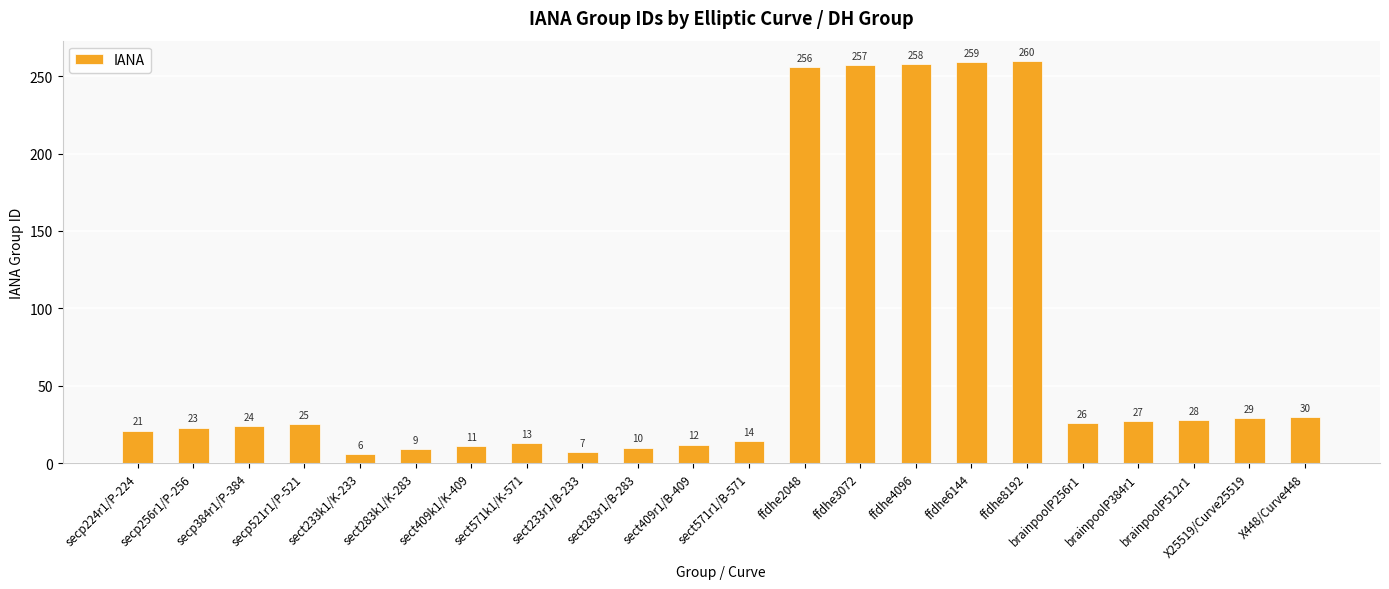

Reading left to right, extract all data points from this chart.

21	23	24	25	6	9	11	13	7	10	12	14	256	257	258	259	260	26	27	28	29	30